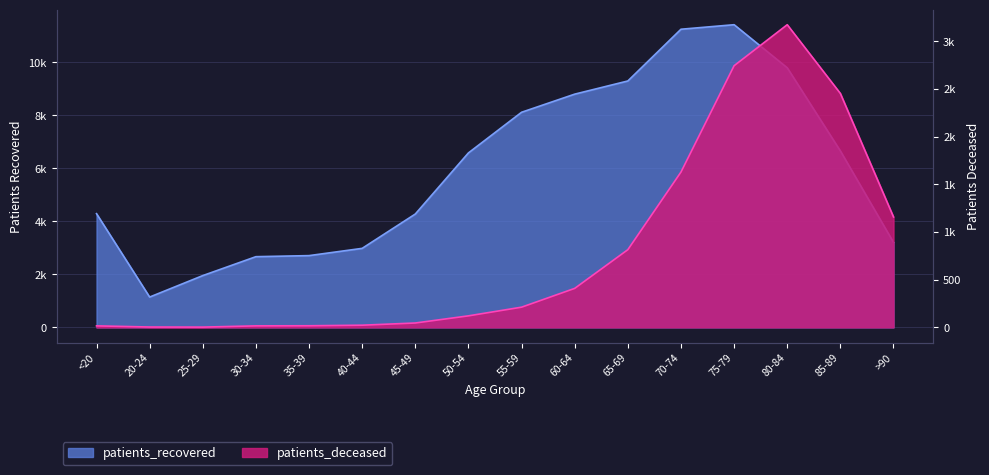

What is the label of the 10th point from the right?

45-49